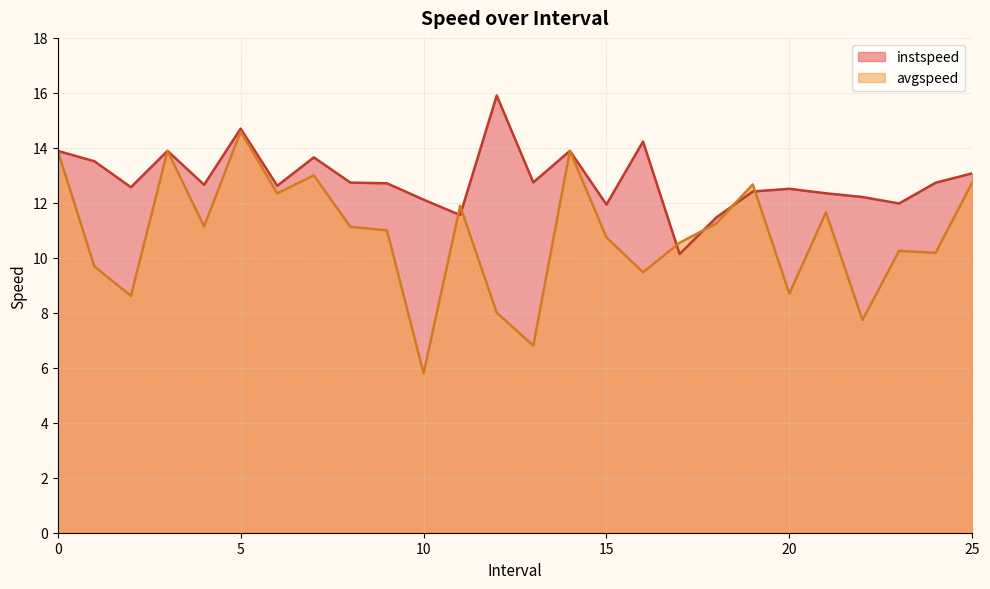

Rank the series at 8.0 from highest to lowest value.

instspeed, avgspeed